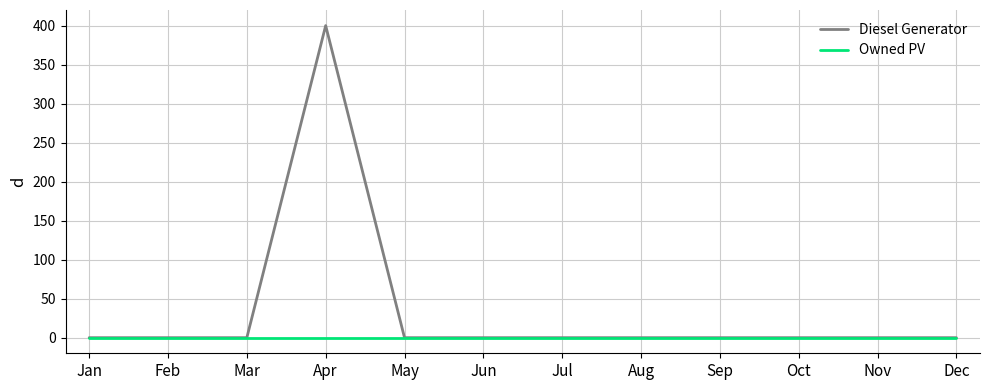

Reading left to right, extract all data points from this chart.

Diesel Generator: Jan=0	Feb=0	Mar=0	Apr=400	May=0	Jun=0	Jul=0	Aug=0	Sep=0	Oct=0	Nov=0	Dec=0
Owned PV: Jan=0	Feb=0	Mar=0	Apr=0	May=0	Jun=0	Jul=0	Aug=0	Sep=0	Oct=0	Nov=0	Dec=0